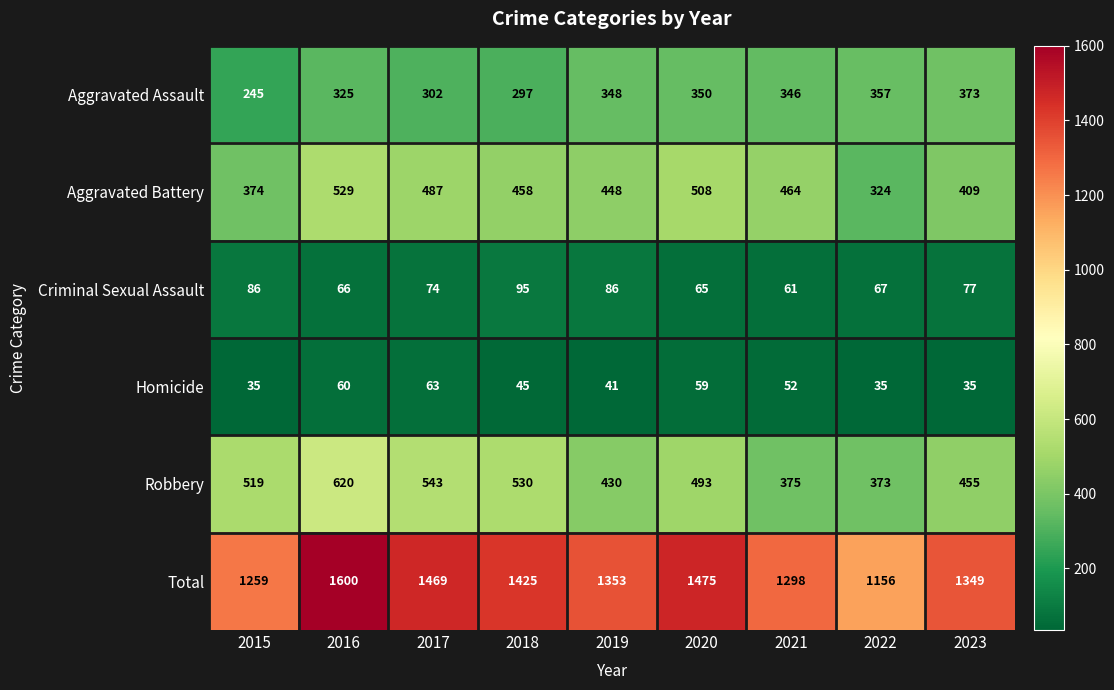

How many distinct data groups are displayed?

6